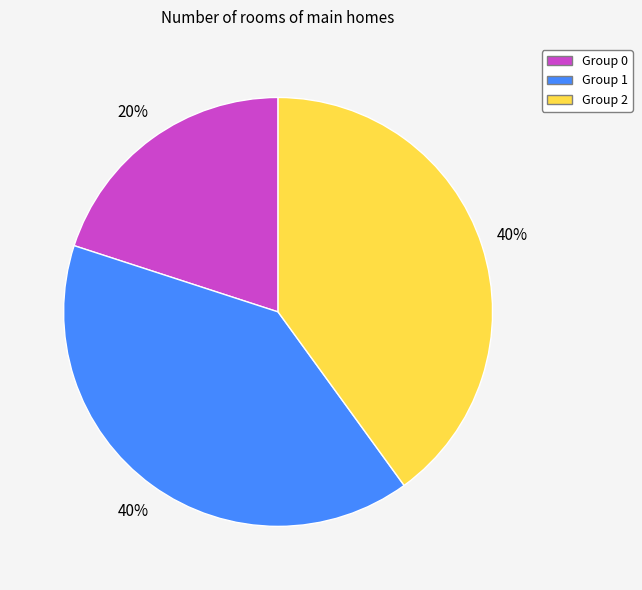

Is there any slice that represents more than half of the pie?

No